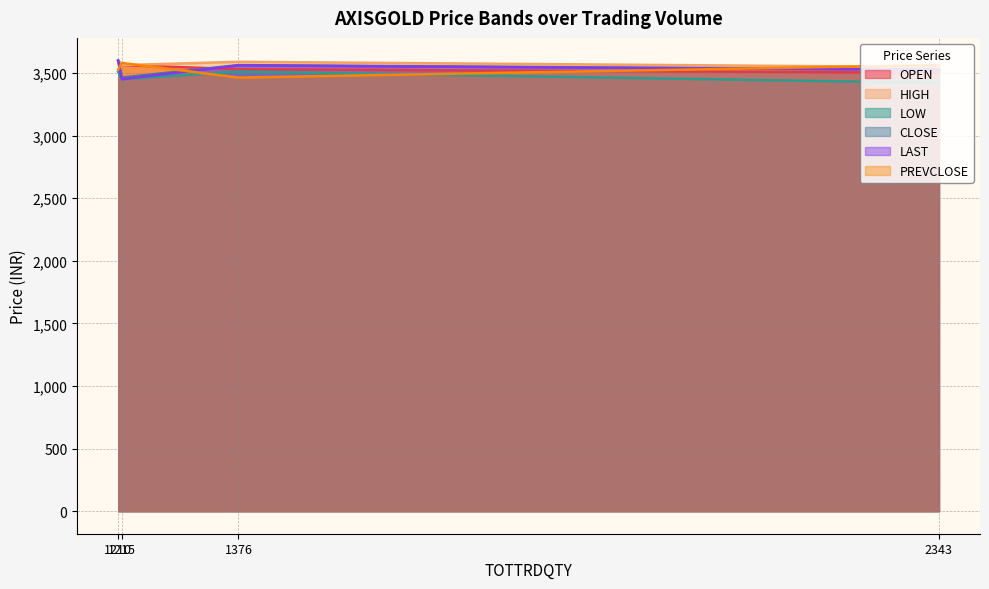

True or false: PREVCLOSE has a value of 3580.0 at 1215.

True